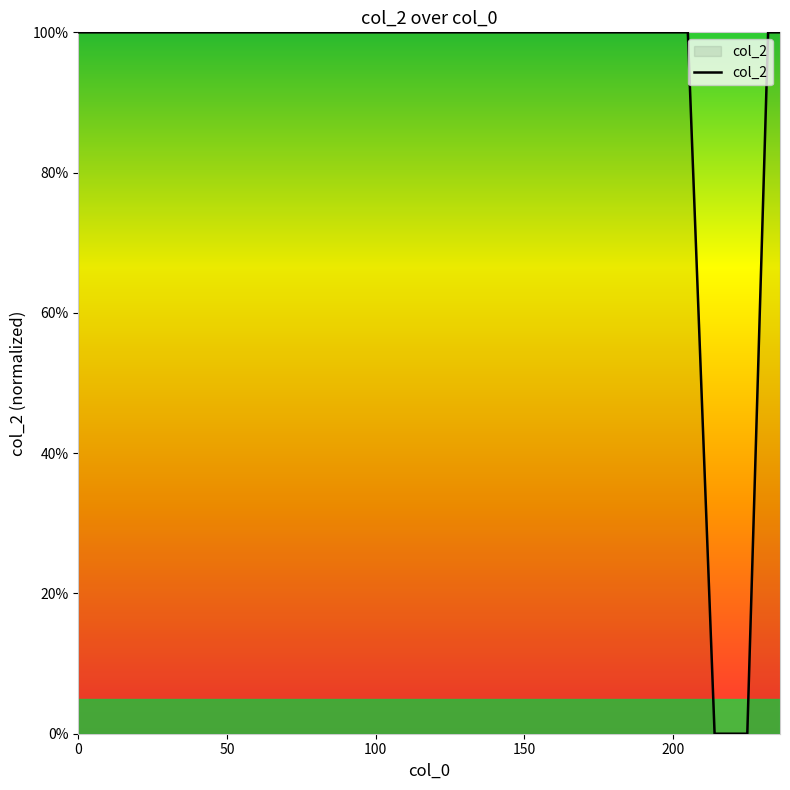

What is the maximum value shown in the chart?

100